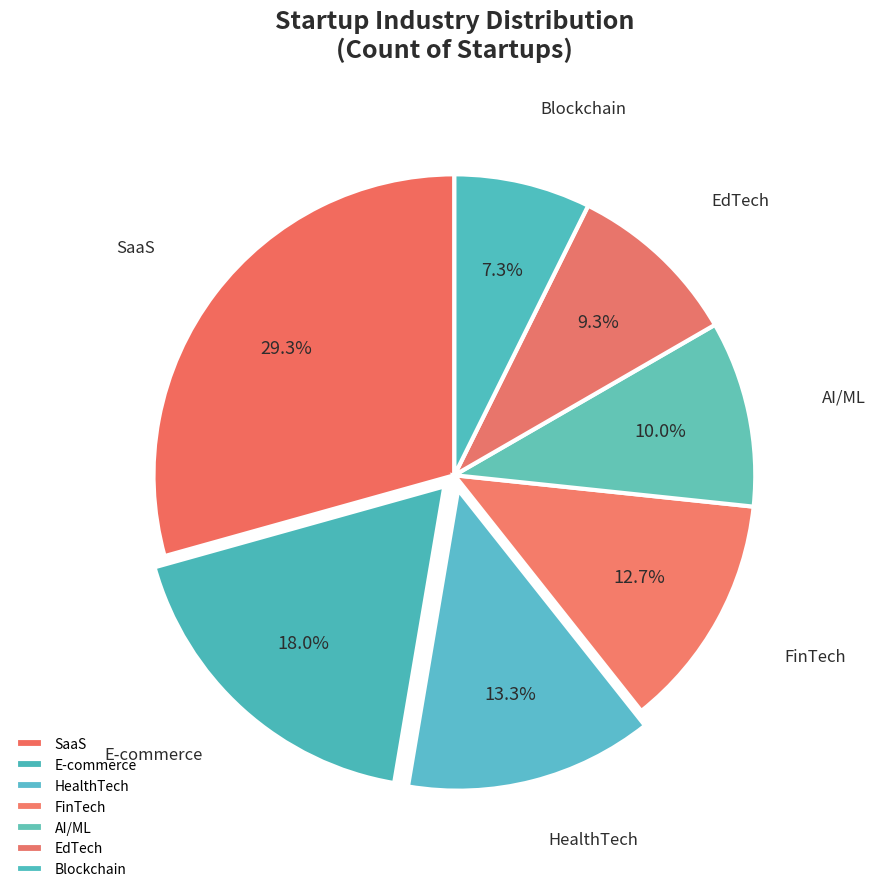

Rank the categories by value from highest to lowest.

SaaS, E-commerce, HealthTech, FinTech, AI/ML, EdTech, Blockchain